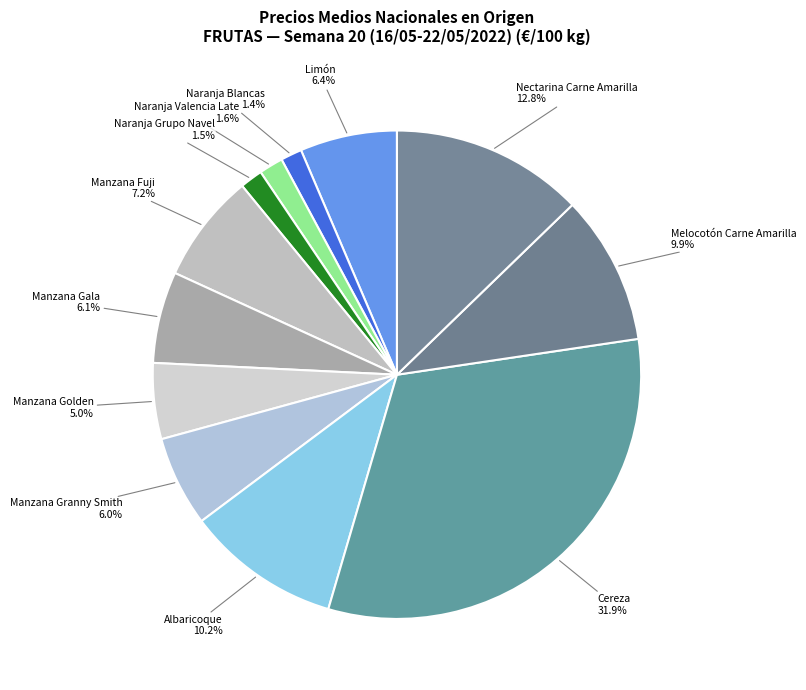

The Naranja Blancas slice represents 11% of the pie. True or false?

False